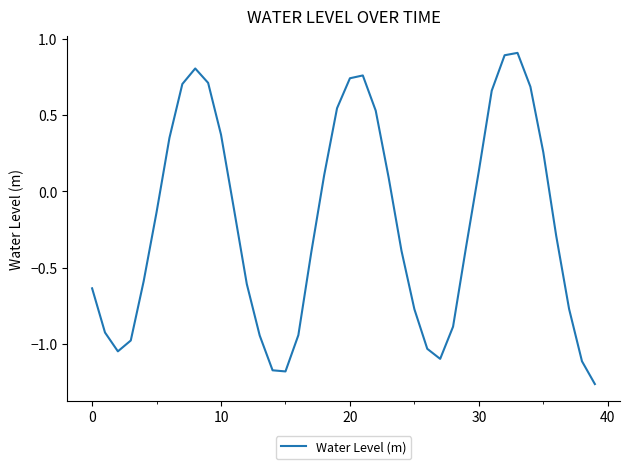

What is the maximum value shown in the chart?

0.9